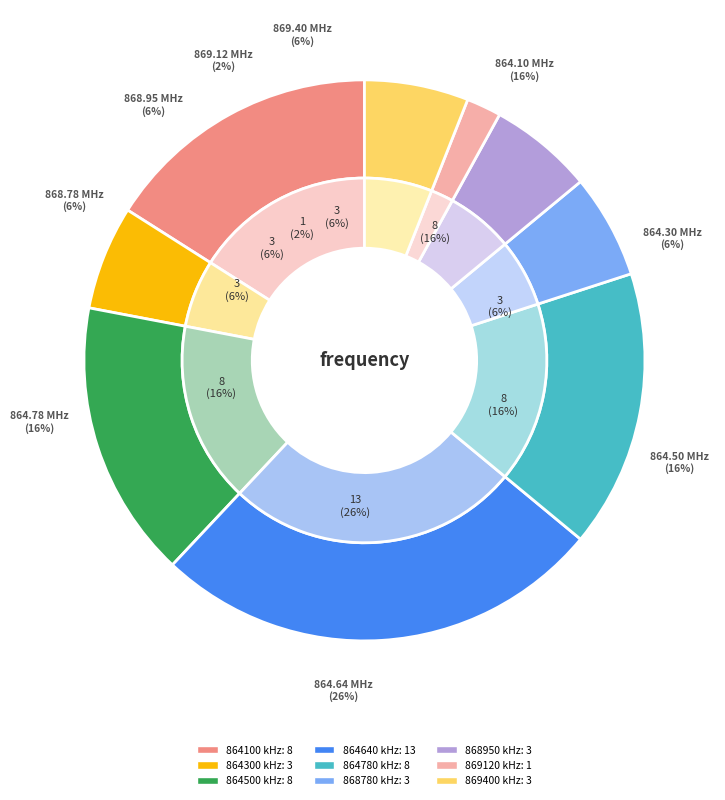

What is the change in value from 864100000 to 869120000?

-7